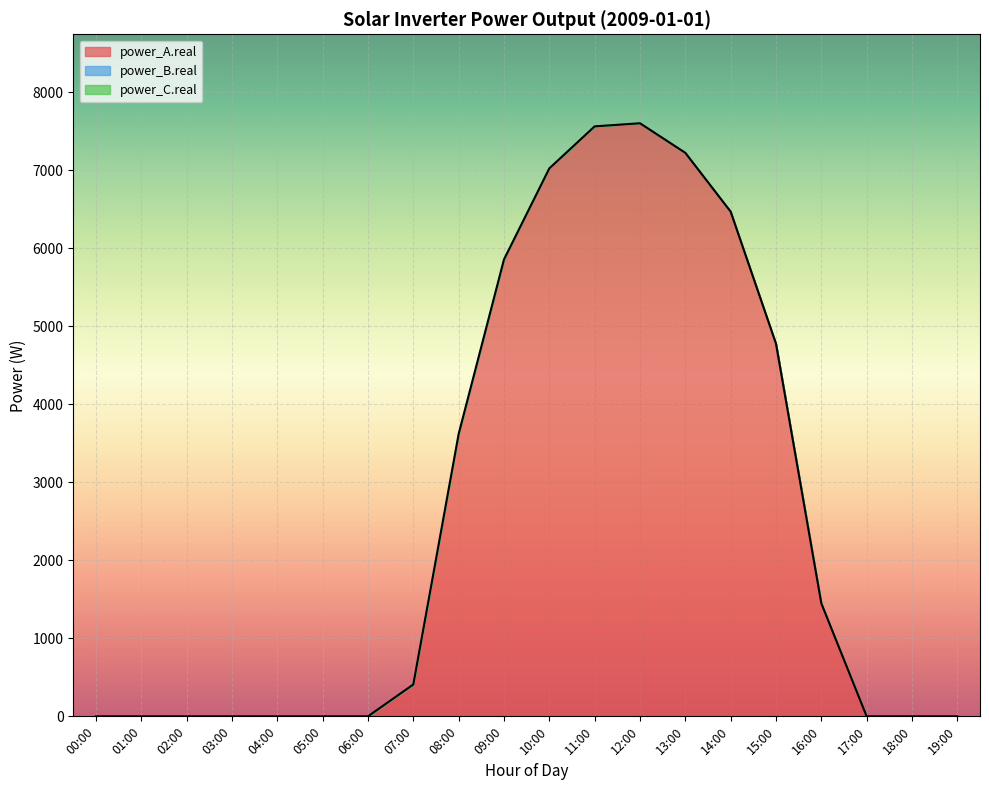

True or false: power_A.real and power_B.real cross at least once.

False